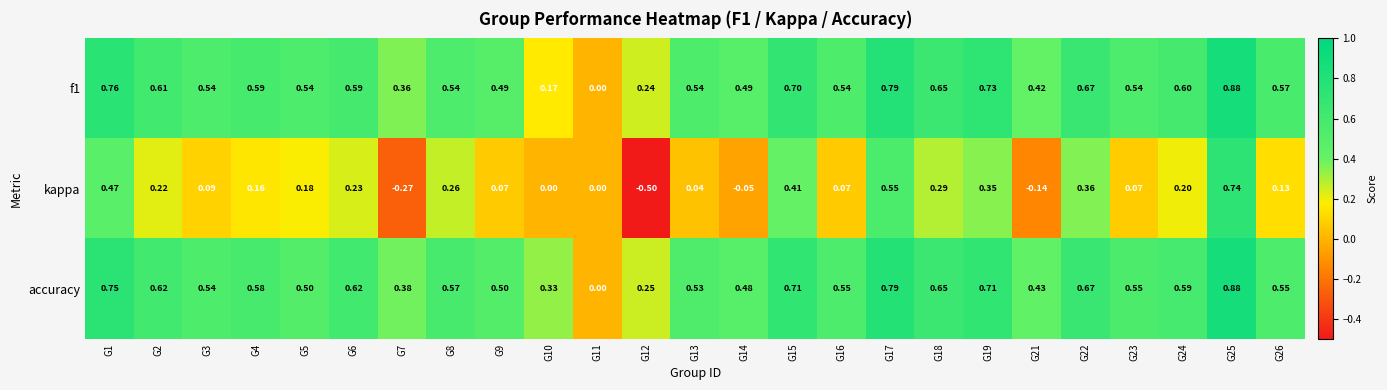

Which series has the largest total across all categories?

accuracy